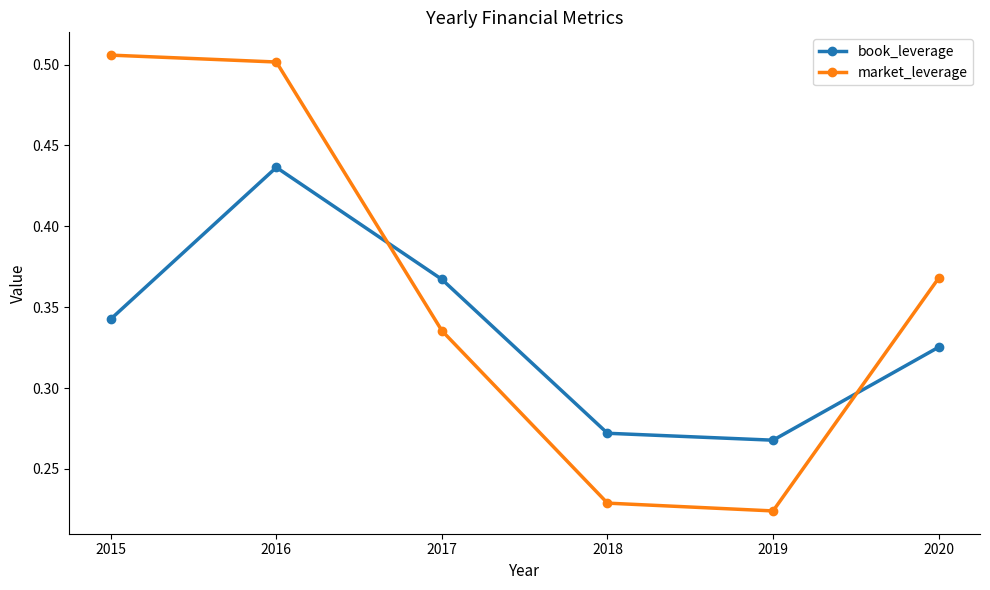

Does the chart have visible grid lines?

No